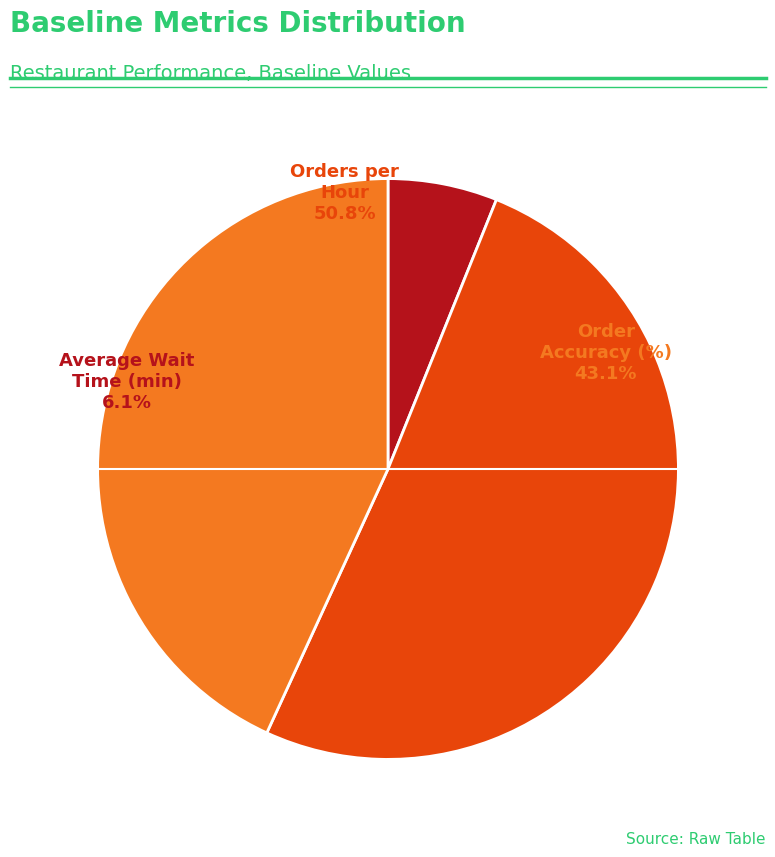

What is the largest slice in the pie chart?

Orders per Hour